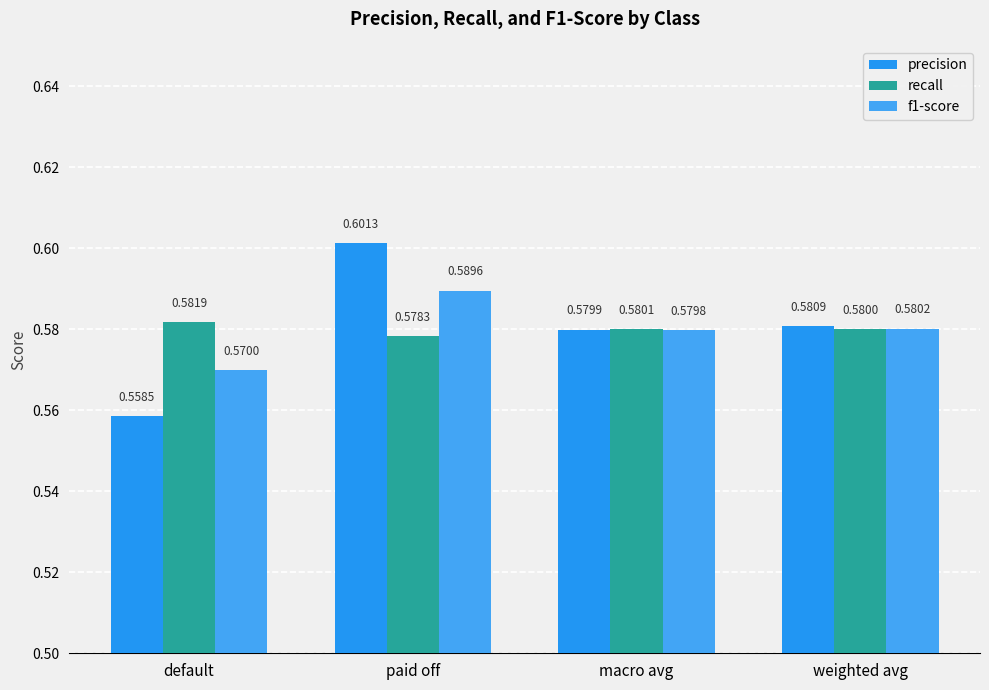

How many data points does each series have?

4